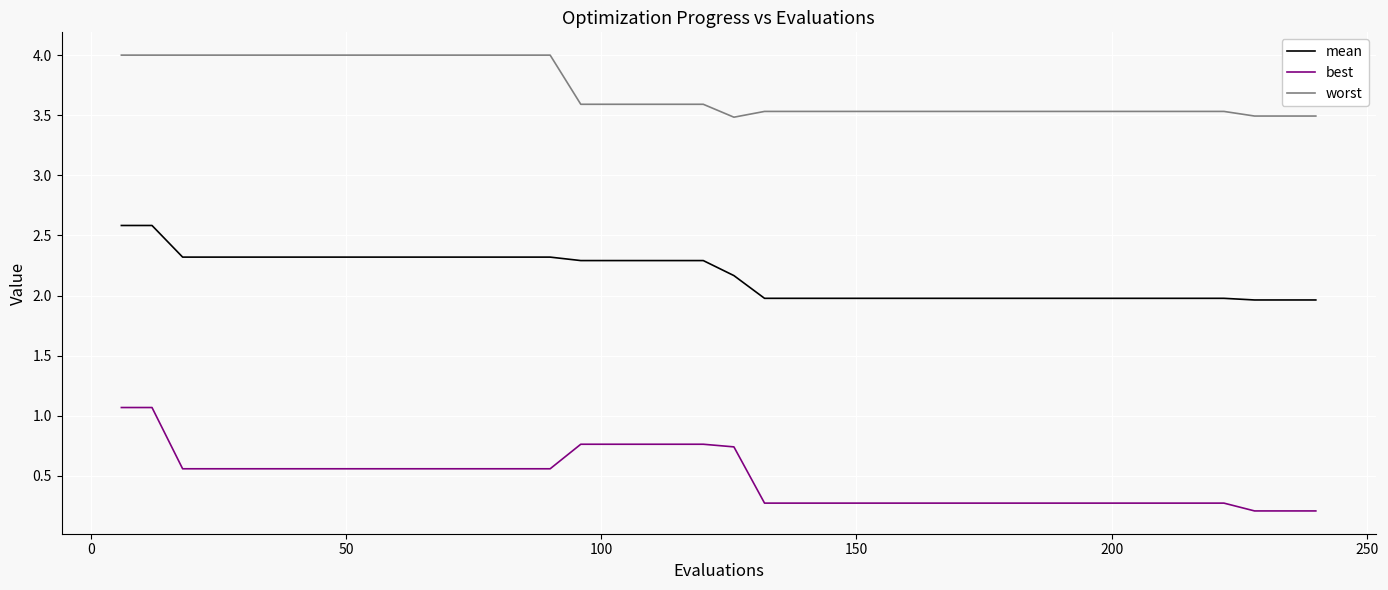

Which series has the largest range (max minus min)?

best